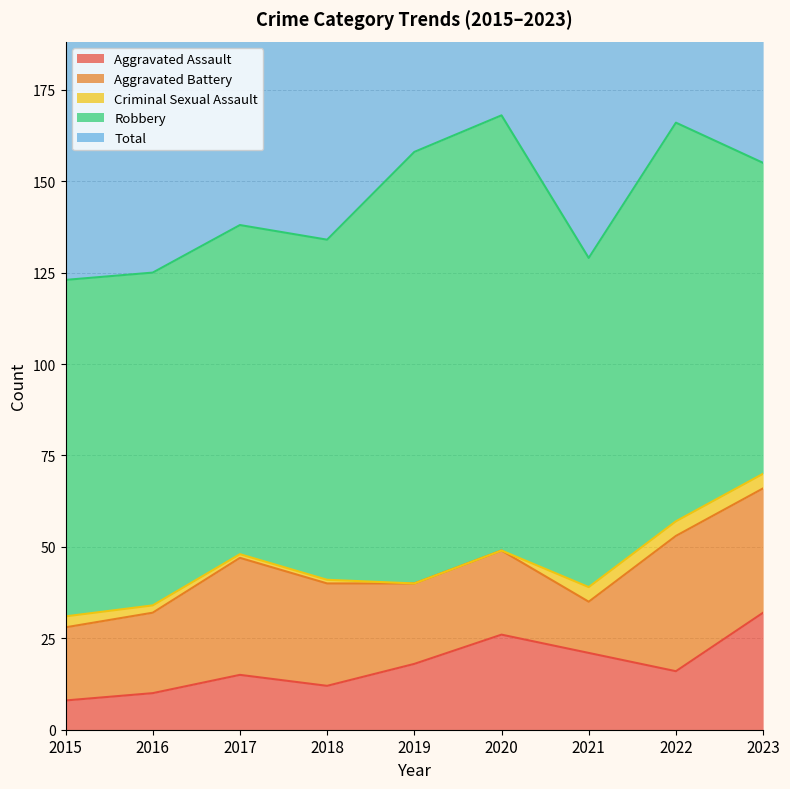

What is the difference between the second highest and second lowest values in the Total series?

41